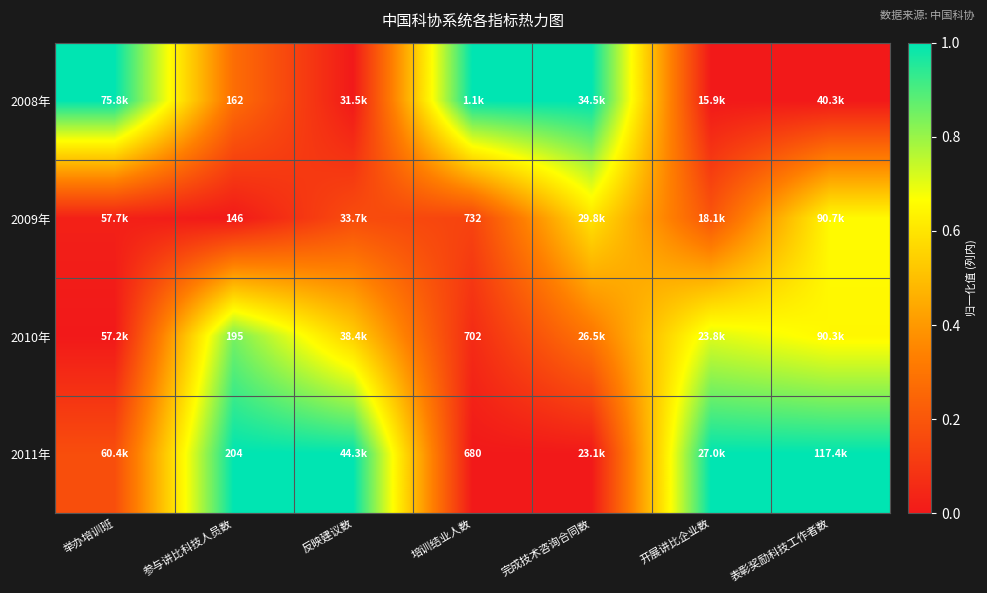

What is the difference between the maximum and minimum values in the 2011年 series?

1.0